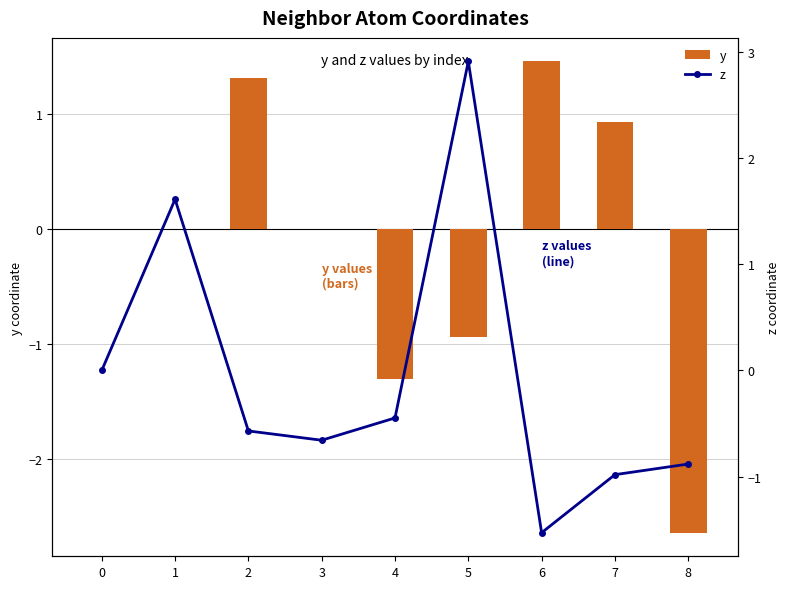

What is the average value of the z series?

-0.1